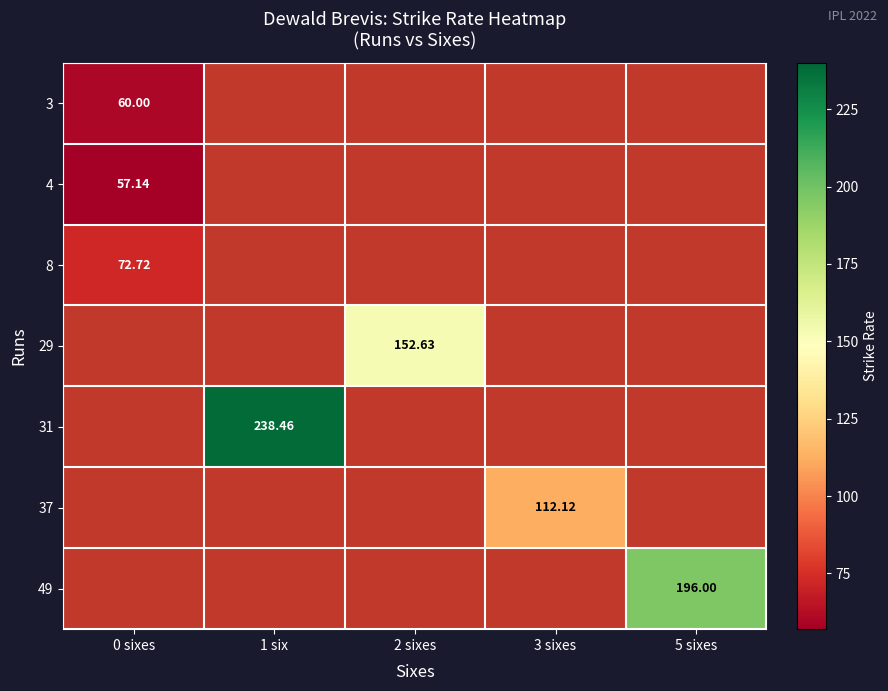

Which series has the largest total across all categories?

31